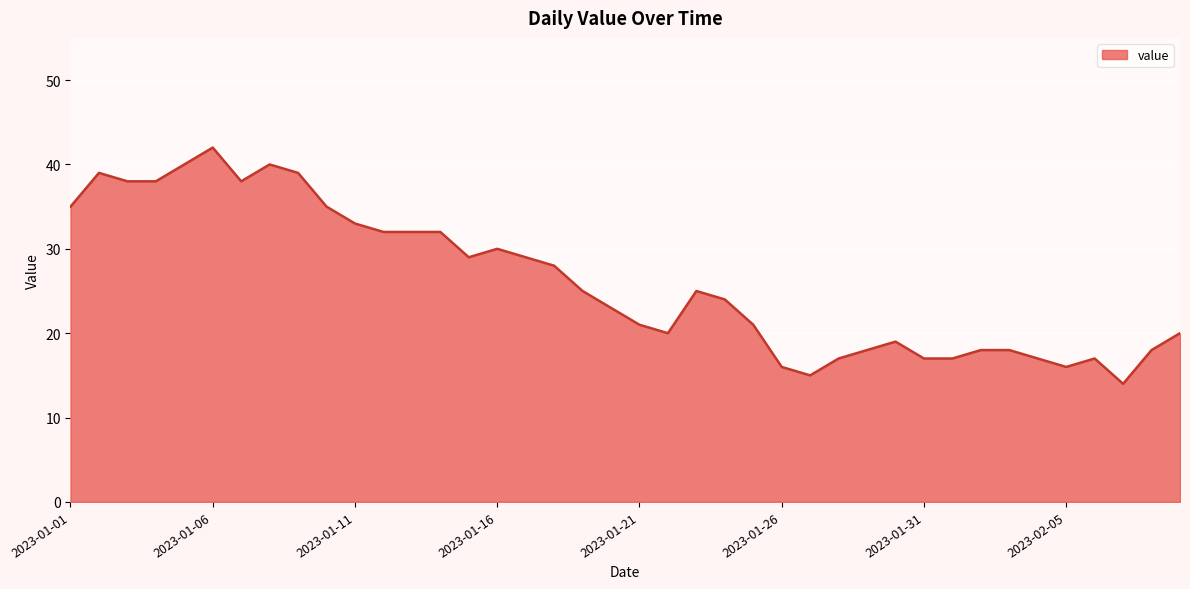

What is the smallest value displayed?

14